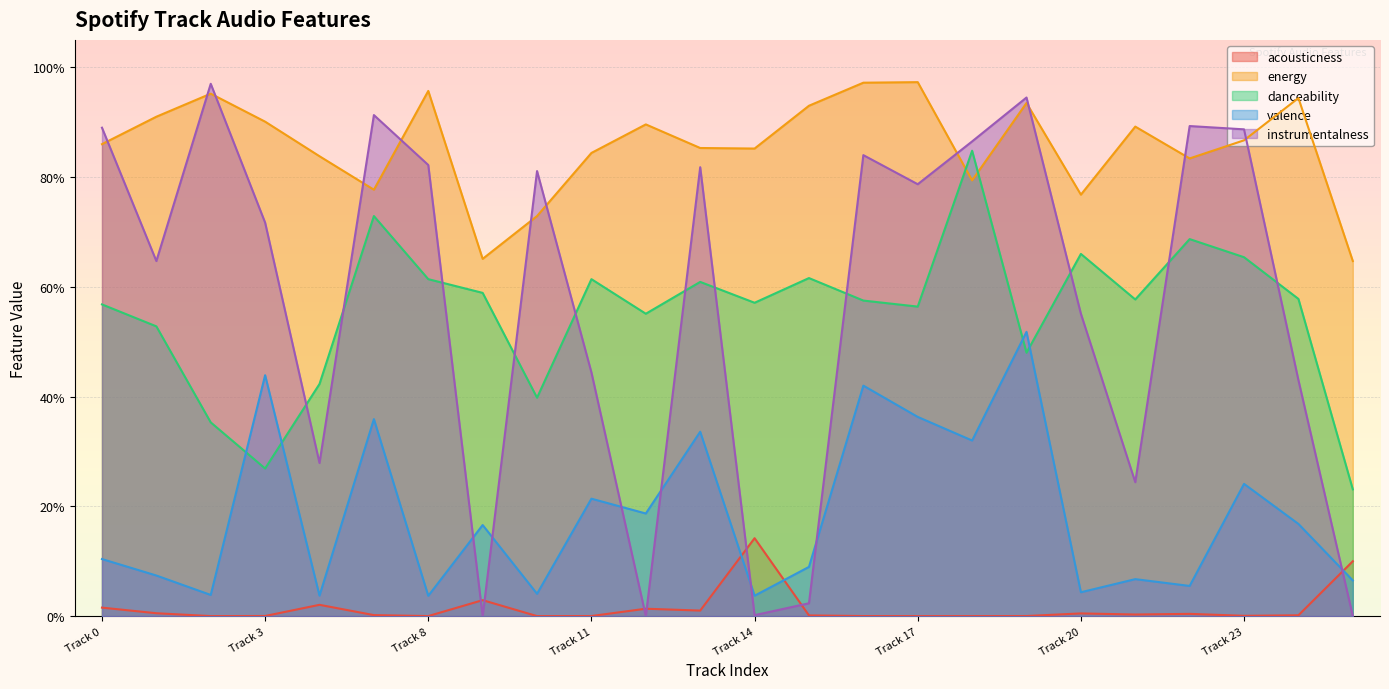

How many interior local valleys does the acousticness series have?

7